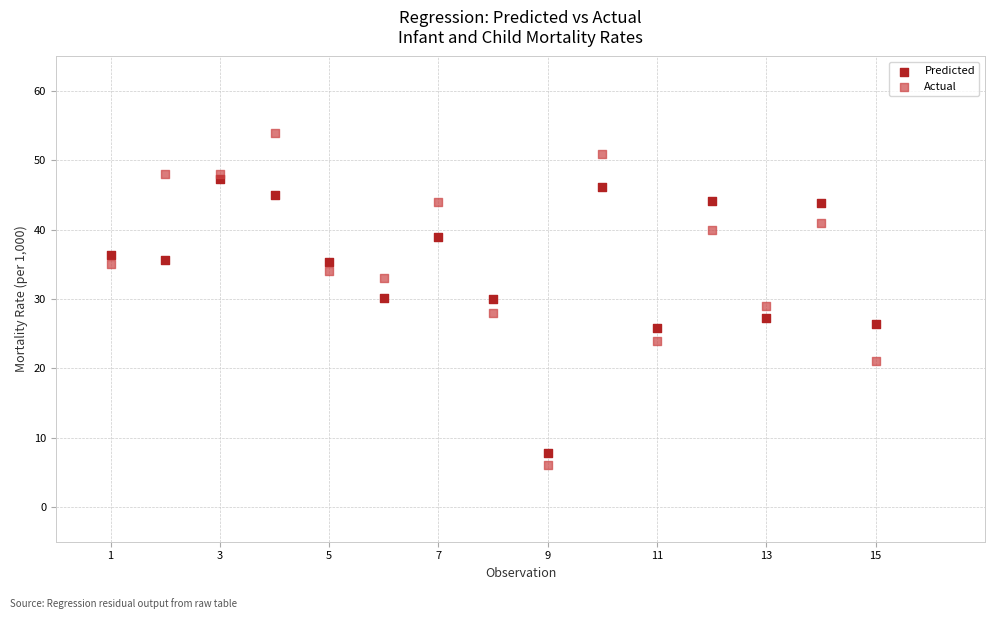

What are all the series names shown in the legend?

Predicted, Actual